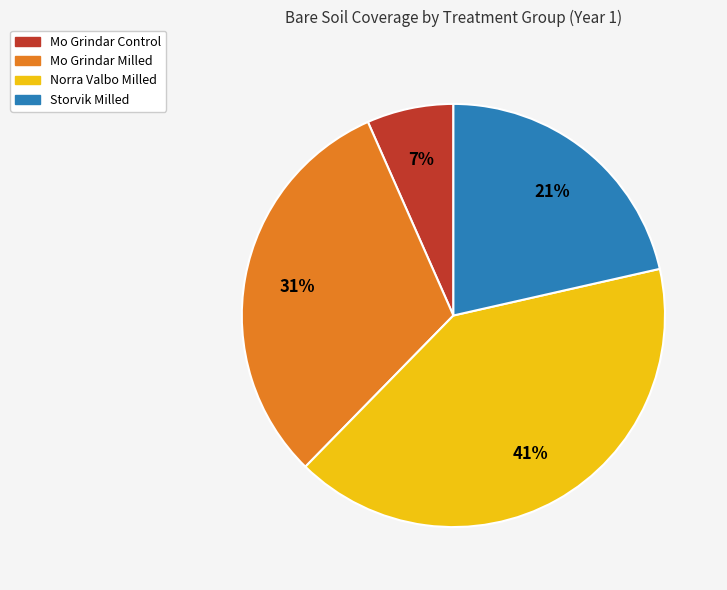

To the nearest percent, what is the average slice percentage?

25%